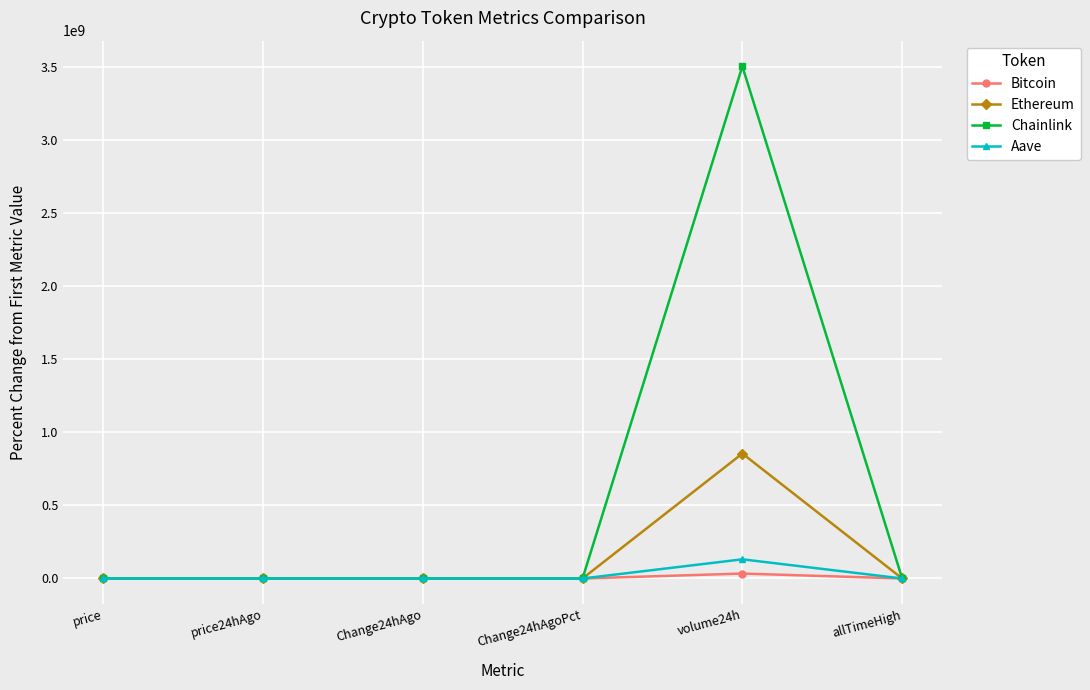

What position from the right is volume24h?

2